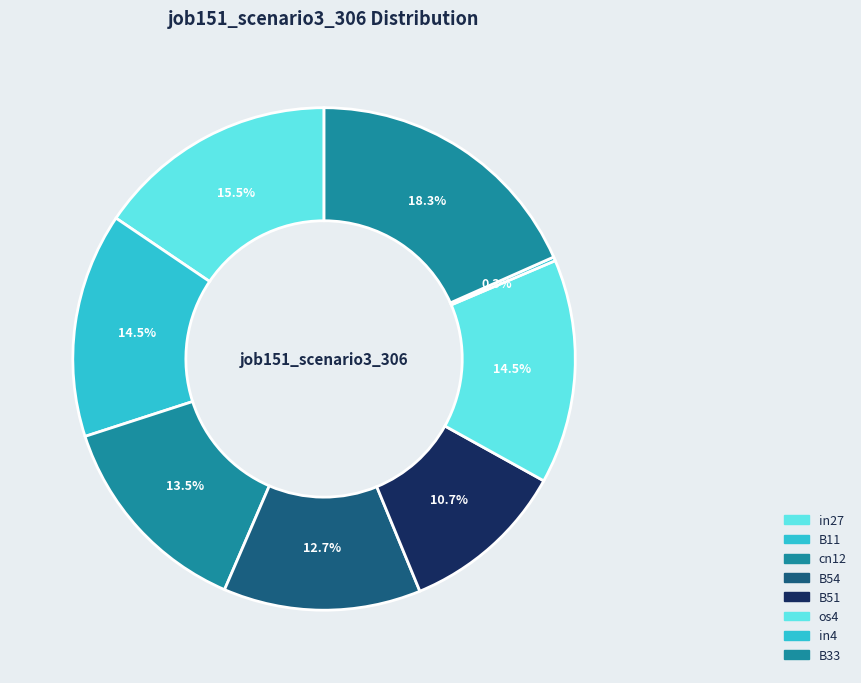

Which slice is the smallest?

in4